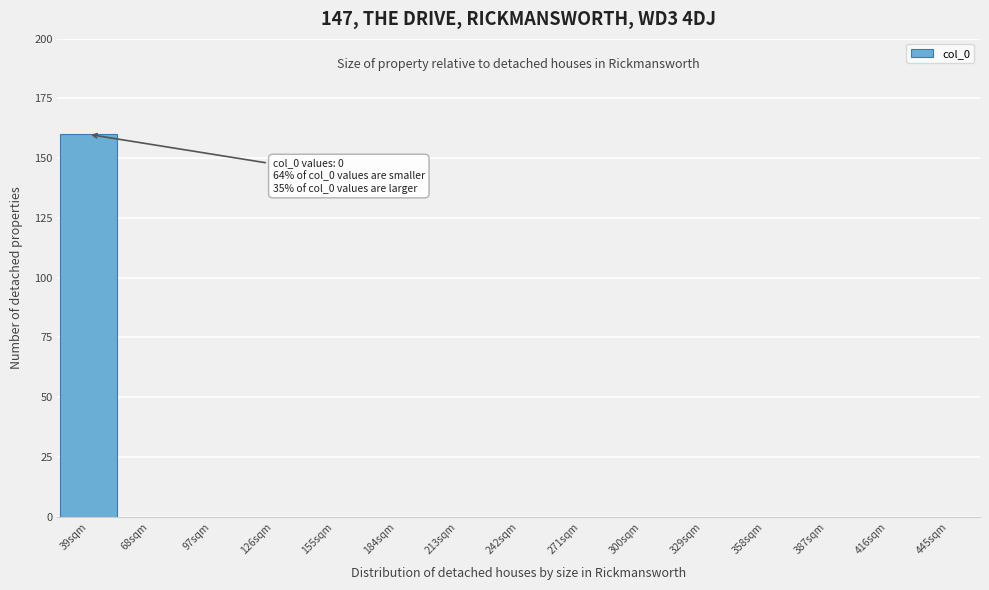

Reading left to right, what are all the values shown in this chart?

39sqm=160	68sqm=0	97sqm=0	126sqm=0	155sqm=0	184sqm=0	213sqm=0	242sqm=0	271sqm=0	300sqm=0	329sqm=0	358sqm=0	387sqm=0	416sqm=0	445sqm=0